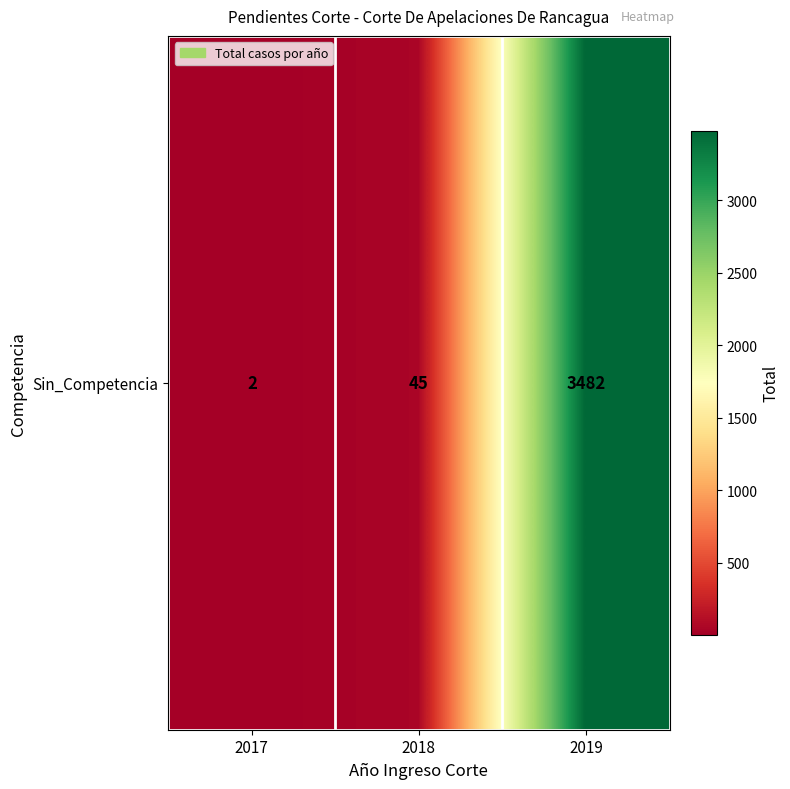

What is the difference between the values at 2018 and 2019?

3437